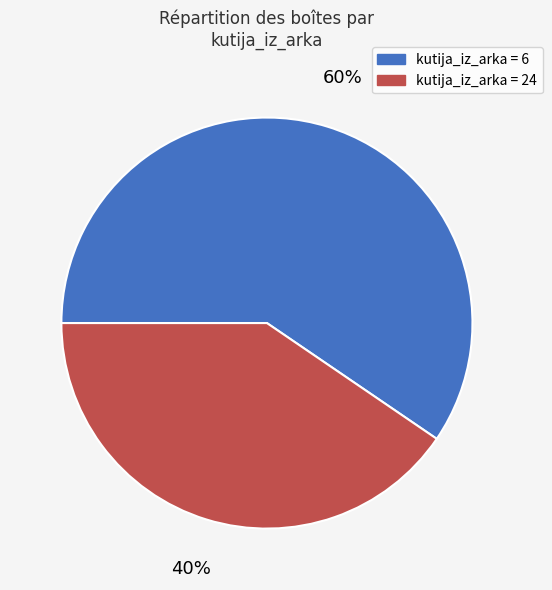

Which slice is the largest?

kutija_iz_arka = 6